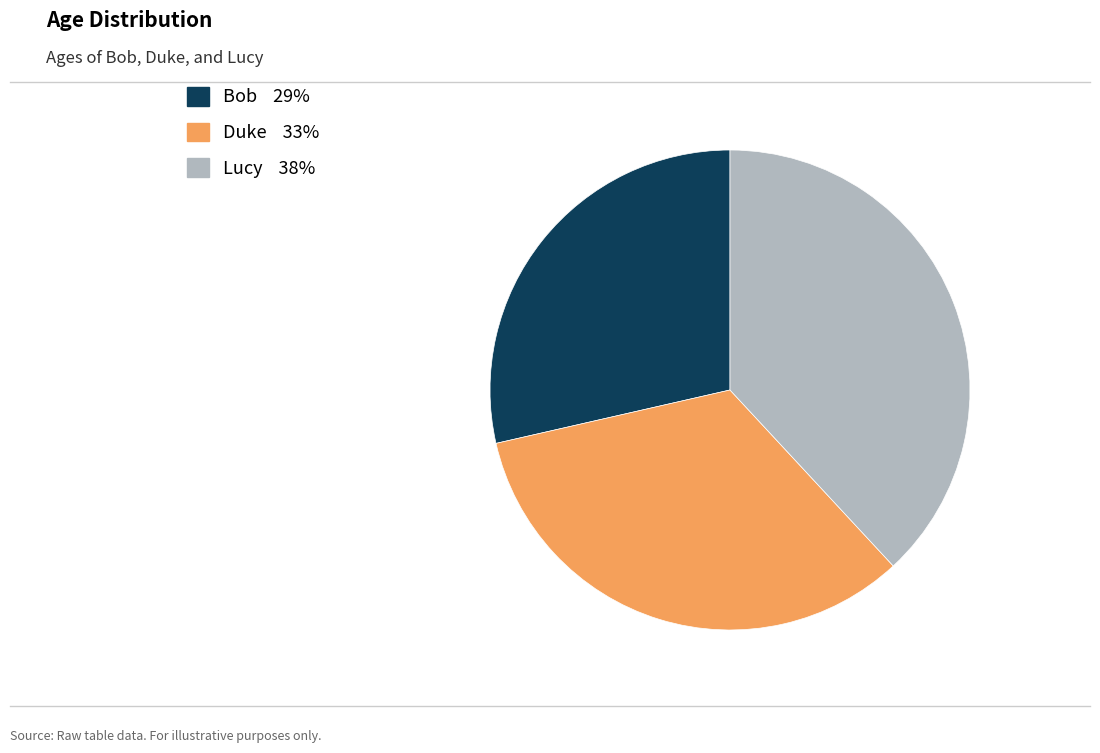

The Bob slice represents 18% of the pie. True or false?

False